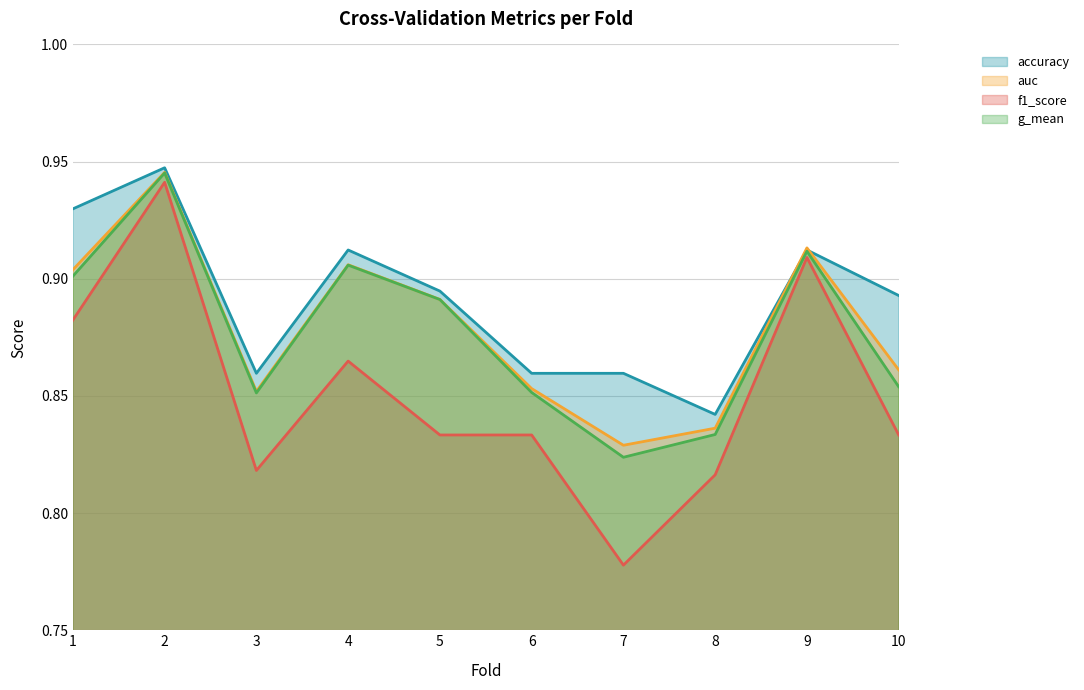

At 5, list the series in order from largest to smallest.

accuracy, auc, g_mean, f1_score